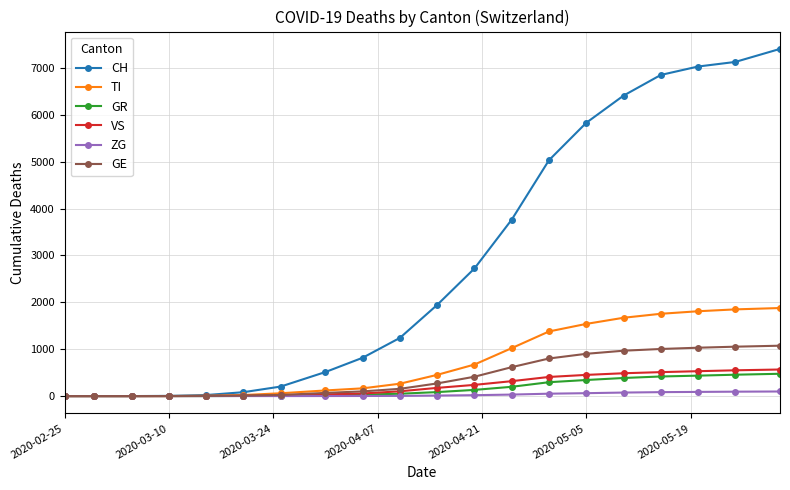

What is the maximum value for TI?

1879